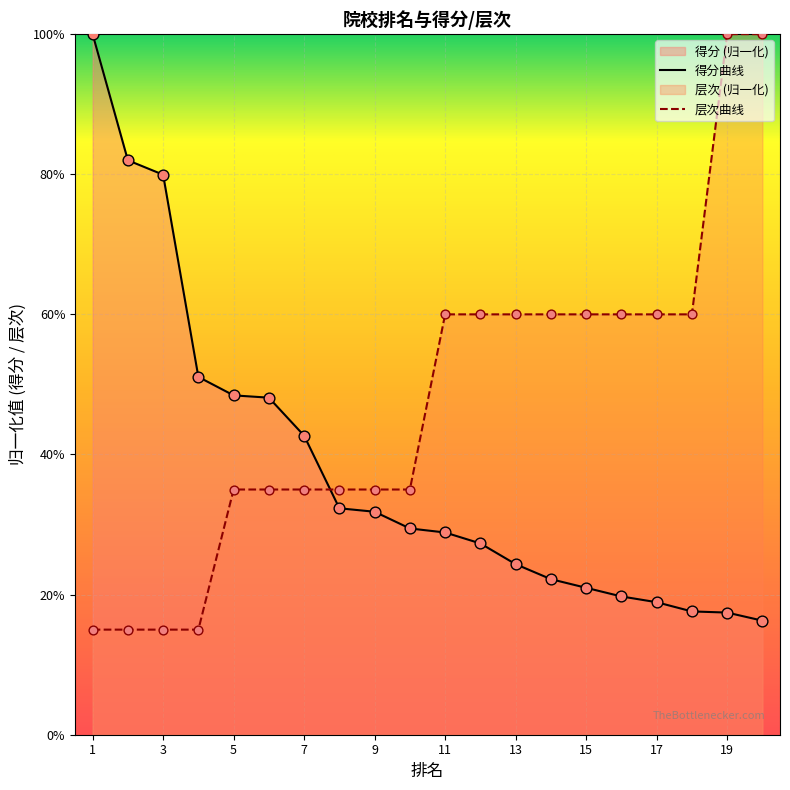

Which series contains the lowest Y value?

层次